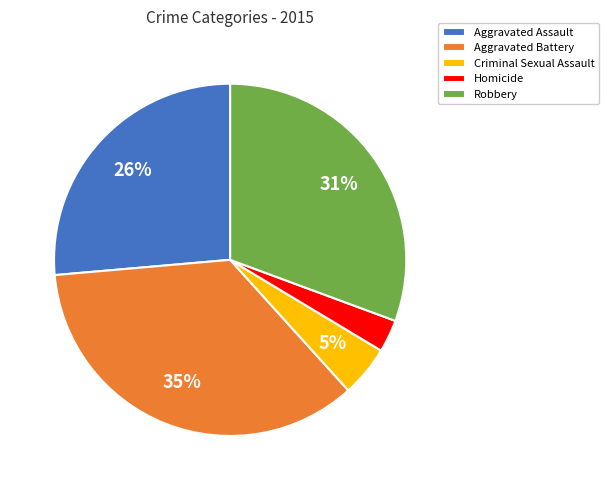

To the nearest percent, what portion does Aggravated Assault represent?

26%